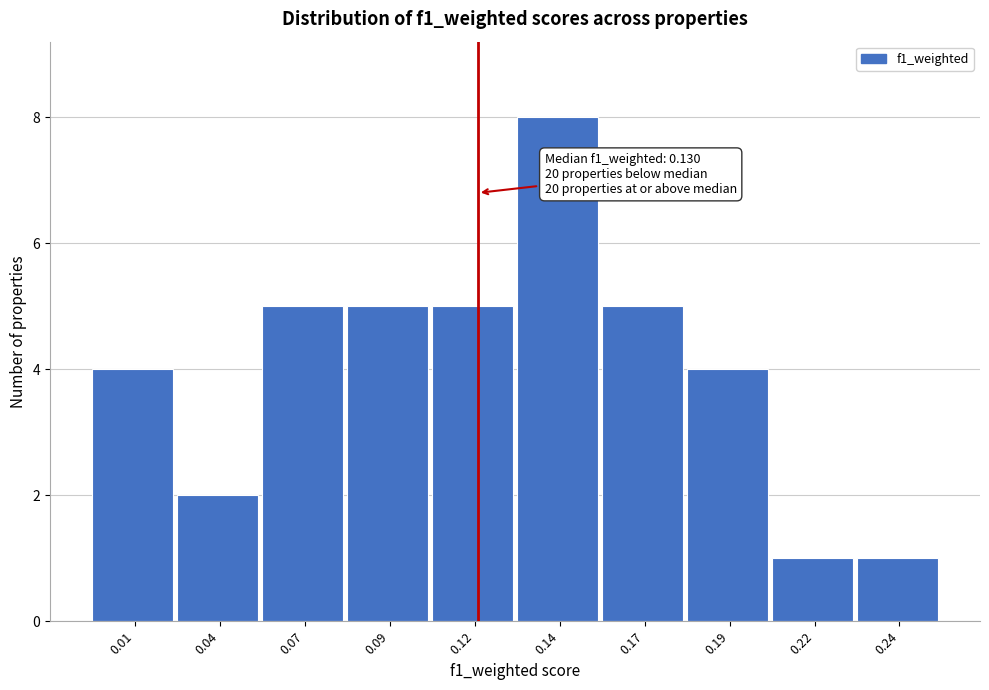

Reading left to right, list all the values displayed in this chart.

0.01=4	0.04=2	0.07=5	0.09=5	0.12=5	0.14=8	0.17=5	0.19=4	0.22=1	0.24=1